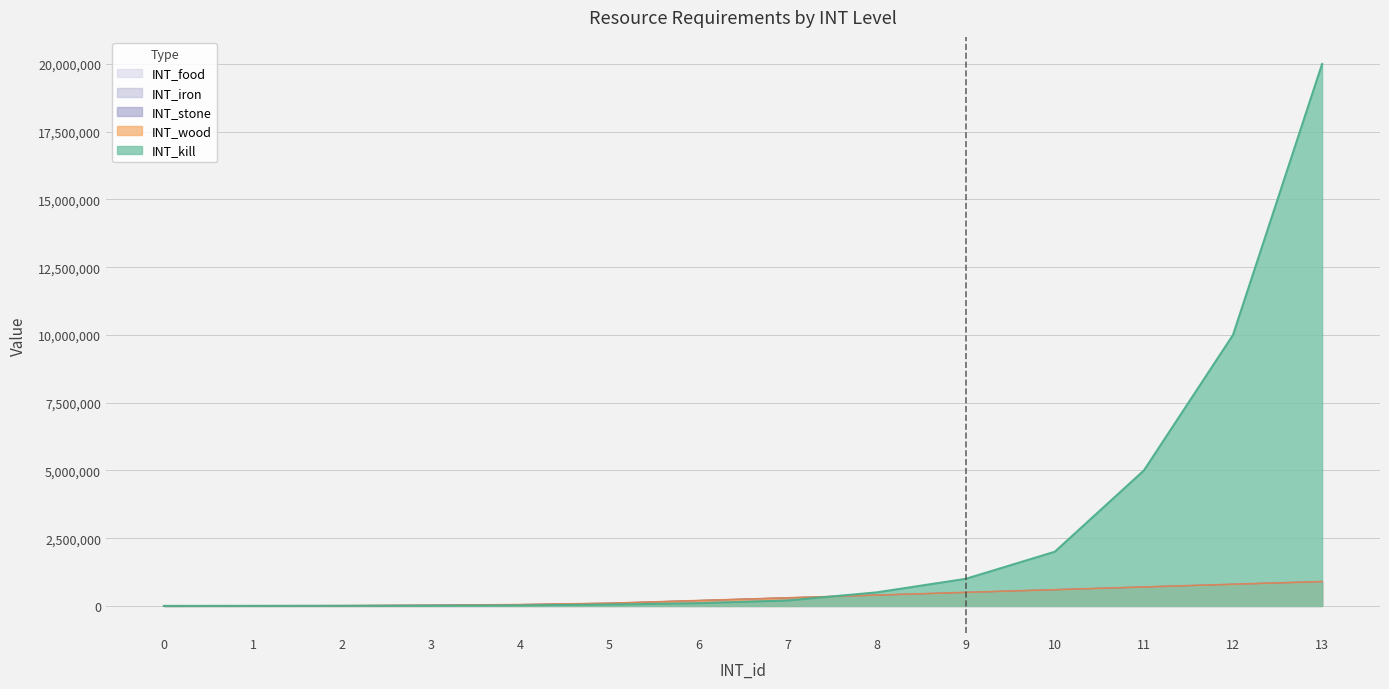

What is the total value across all series at 9?

3000000